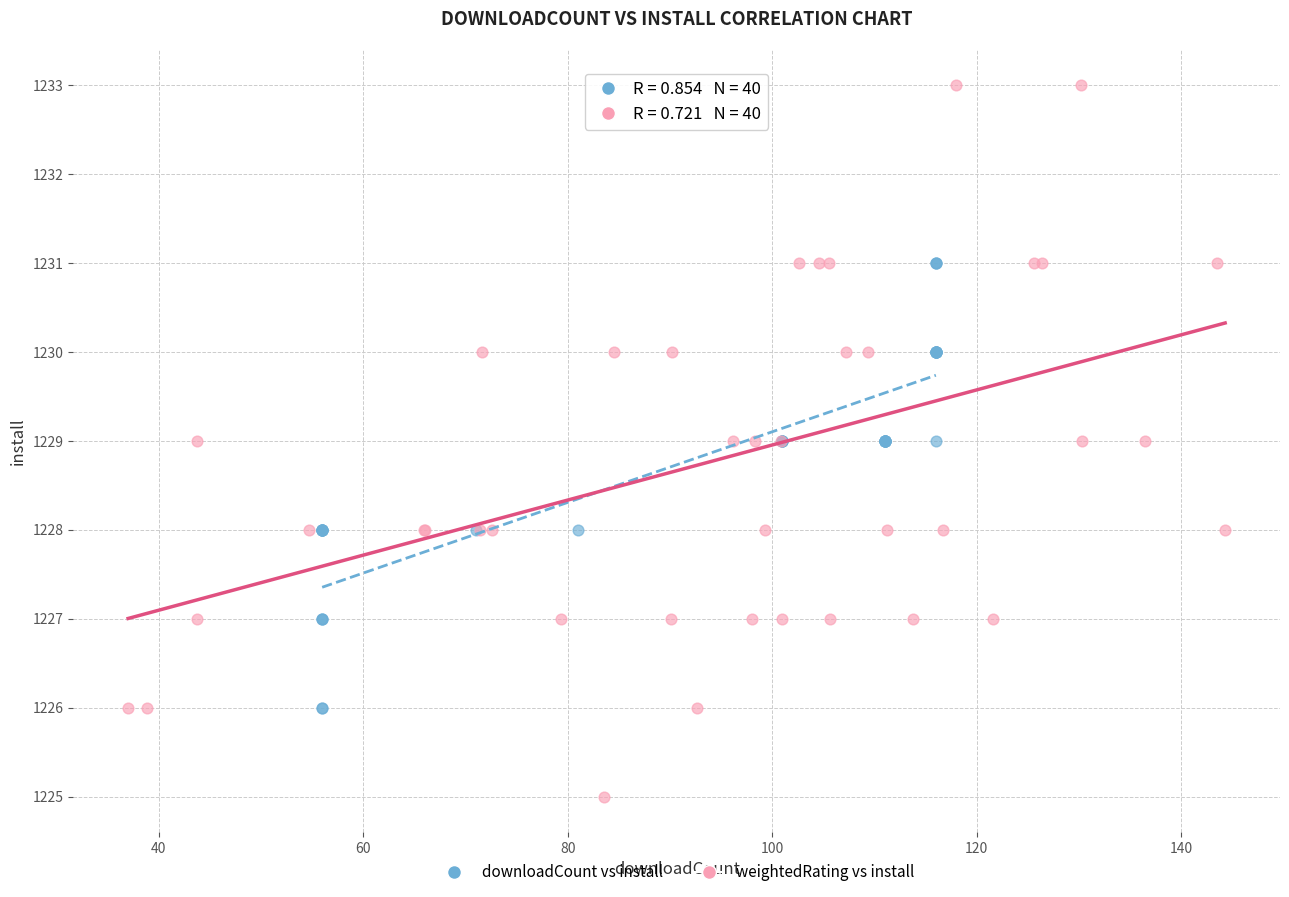

Which series has the largest Y range (max minus min)?

weightedRating vs install